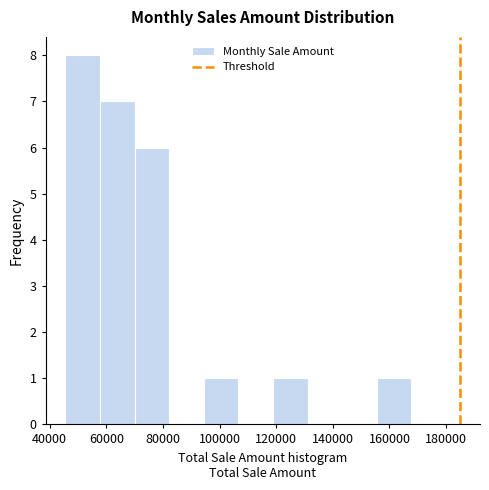

Reading left to right, transcribe this chart: for each bar, give the range it covers on the x-axis and its height. Neither the bar edges nor the heights are printed on the chart, so give them approximately, as read against the axes.

46000 to 58000: 8
58000 to 70000: 7
70000 to 82000: 6
82000 to 94000: 0
94000 to 106000: 1
106000 to 118000: 0
118000 to 132000: 1
132000 to 144000: 0
144000 to 156000: 0
156000 to 168000: 1